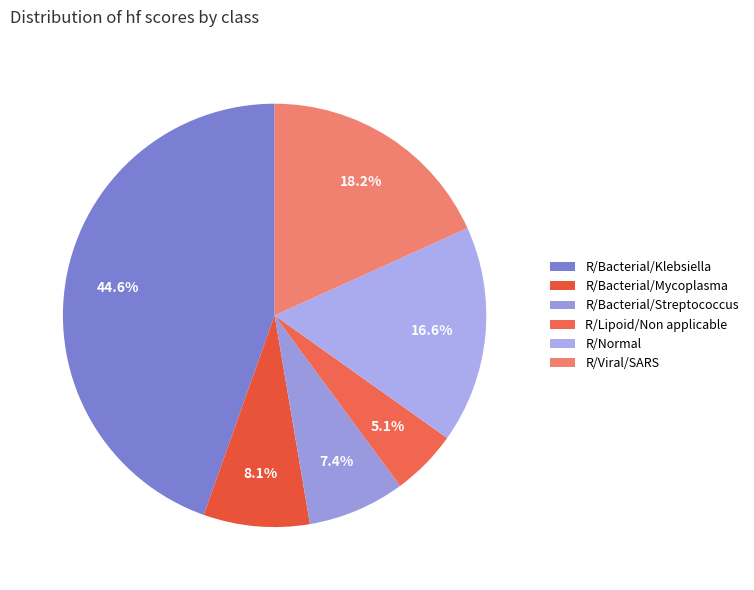

What is the largest slice in the pie chart?

R/Bacterial/Klebsiella